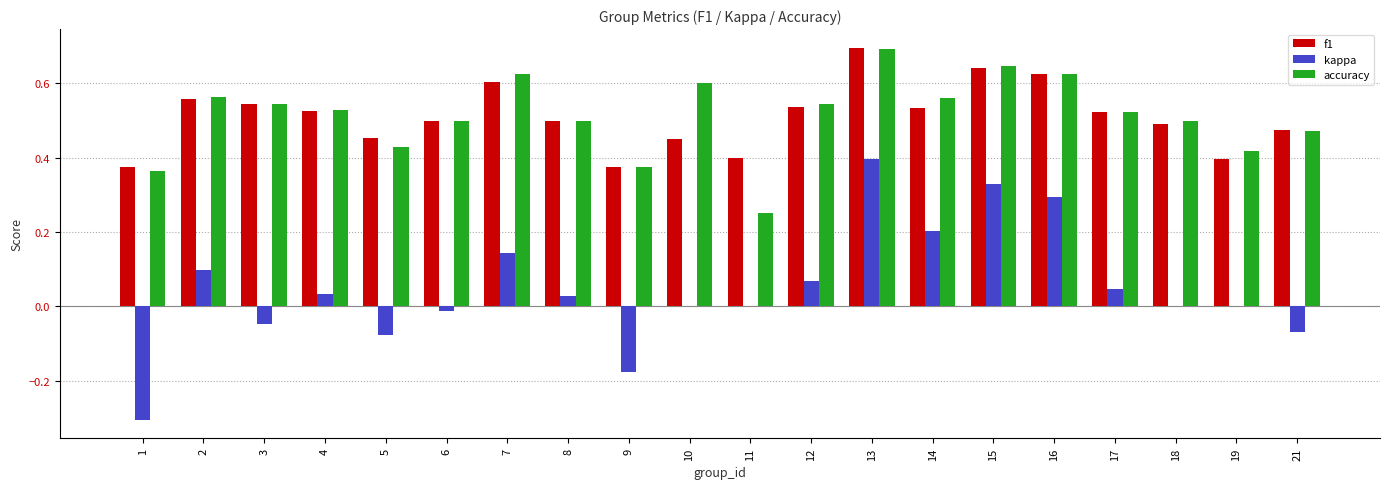

Which series changed the most between 2 and 6?

kappa